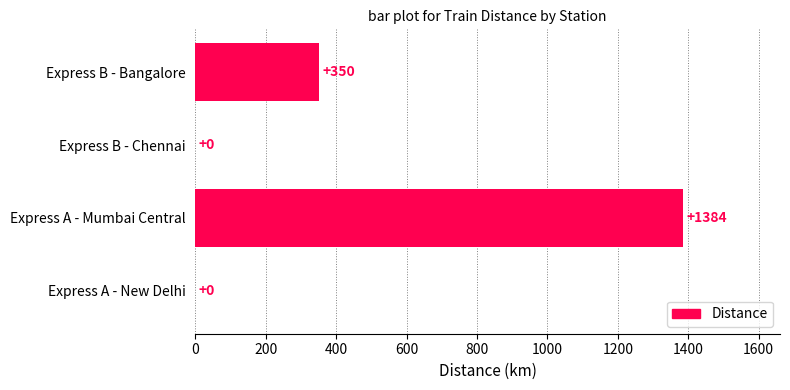

What is the change in value from Express B - Chennai to Express B - Bangalore?

+350